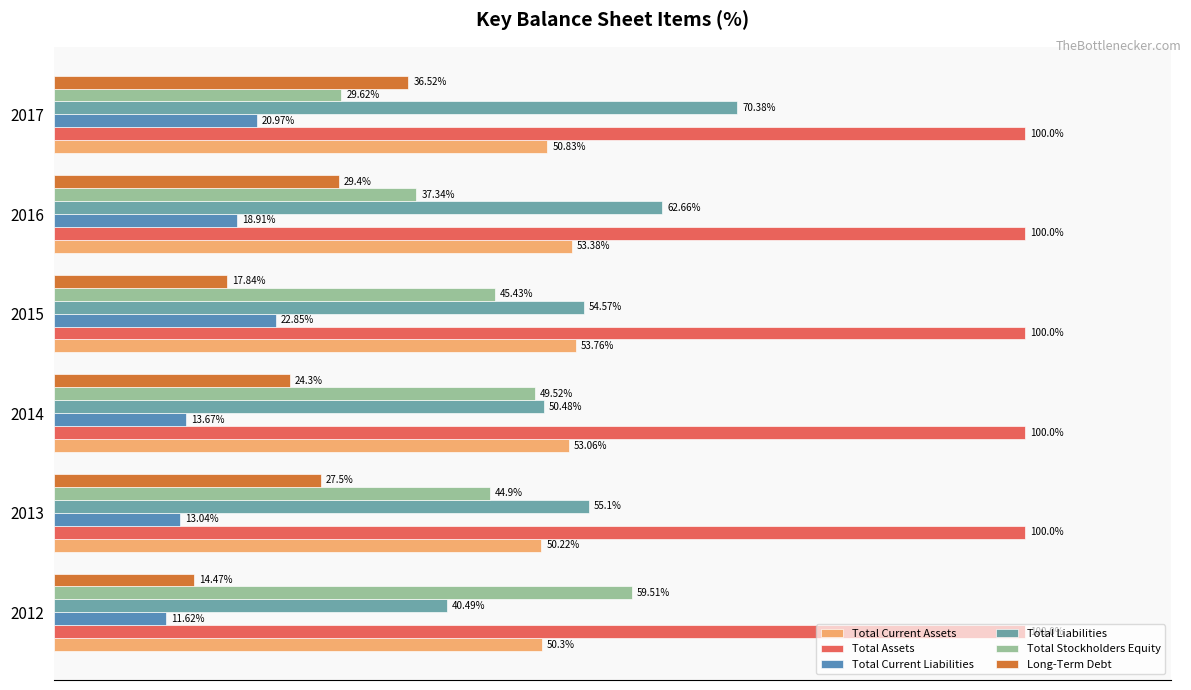

Is the value of Total Stockholders Equity at 2012 greater than the value of Total Current Liabilities at 2015?

Yes